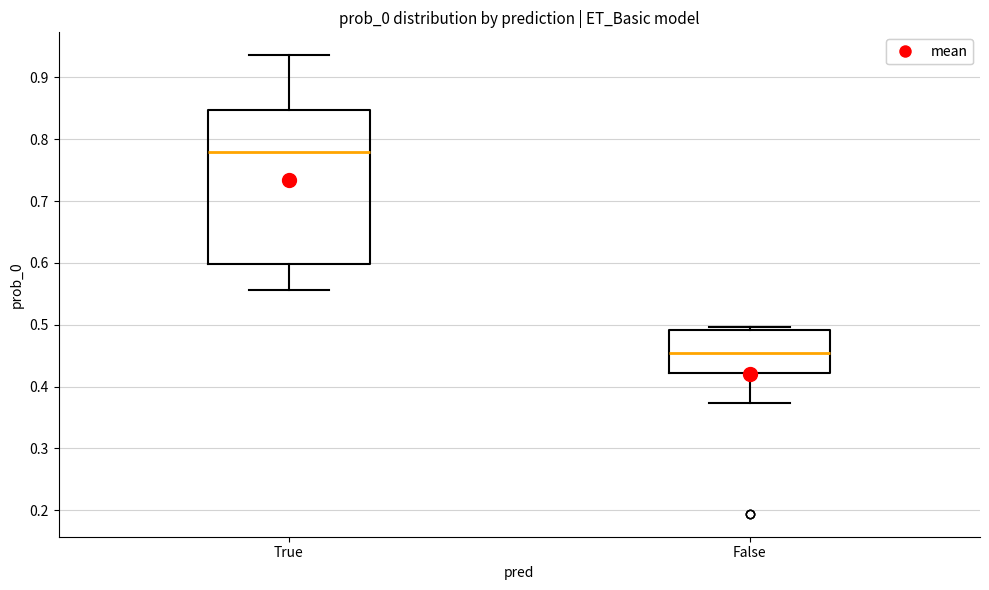

Which box has the lowest median line?

False